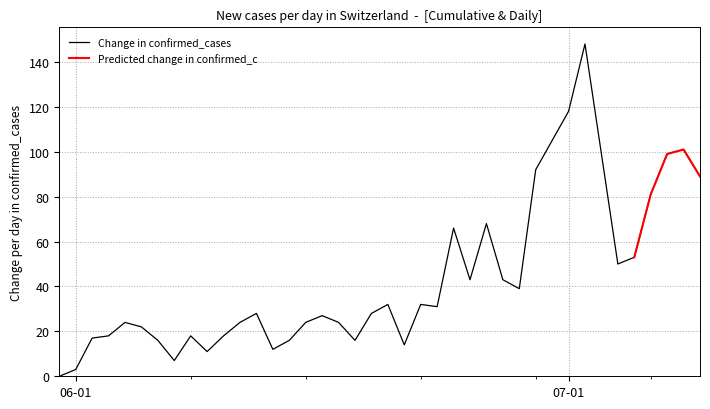

The value of Change in confirmed_cases at 07-01 is 57. True or false?

False